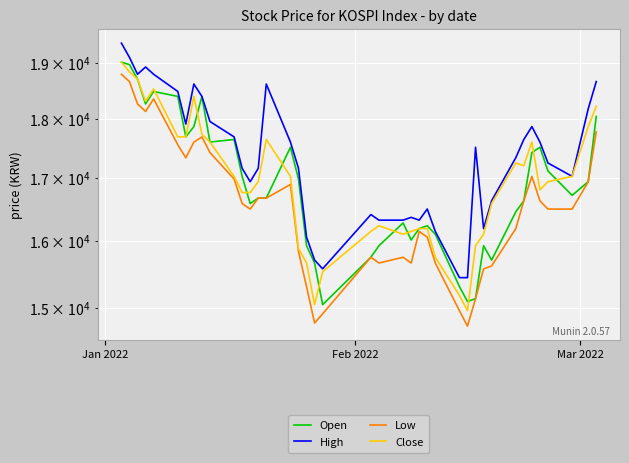

The High series shows 7147 at 34. True or false?

False